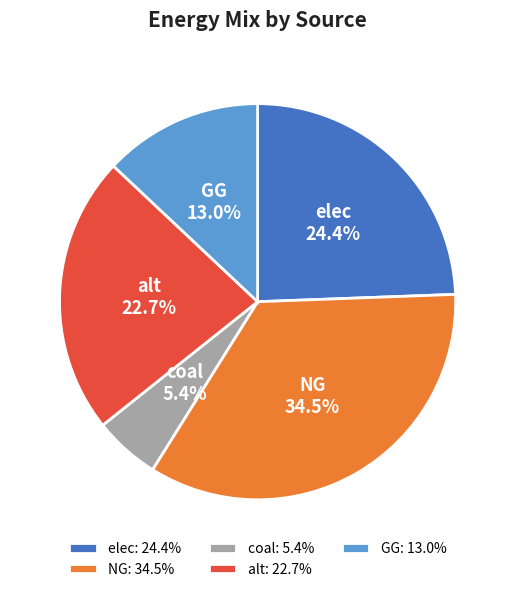

What percentage do elec and GG together represent?

37.4%